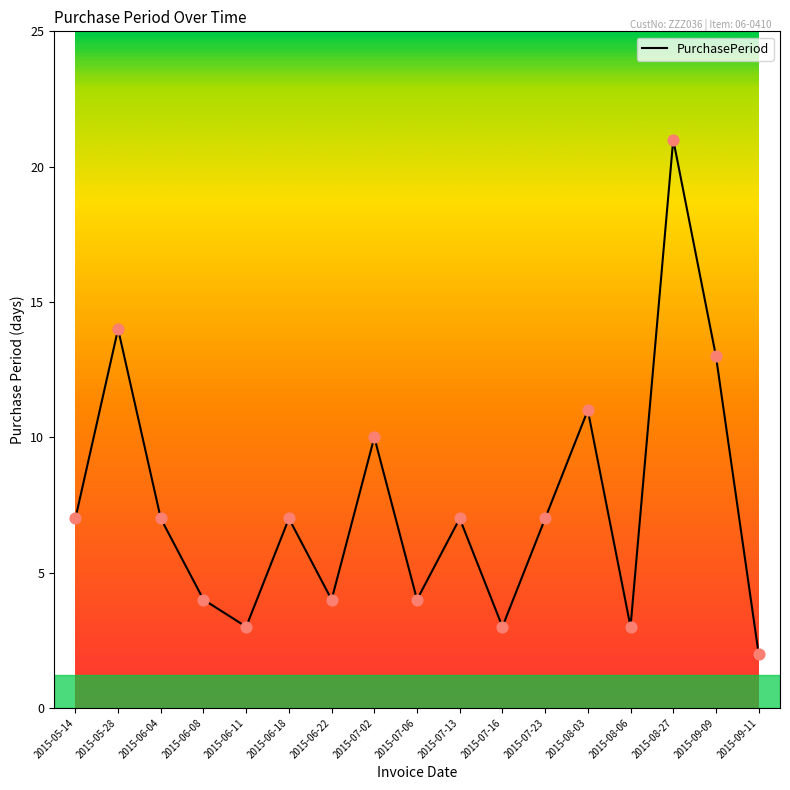

Which has a higher value, 2015-08-03 or 2015-08-06?

2015-08-03